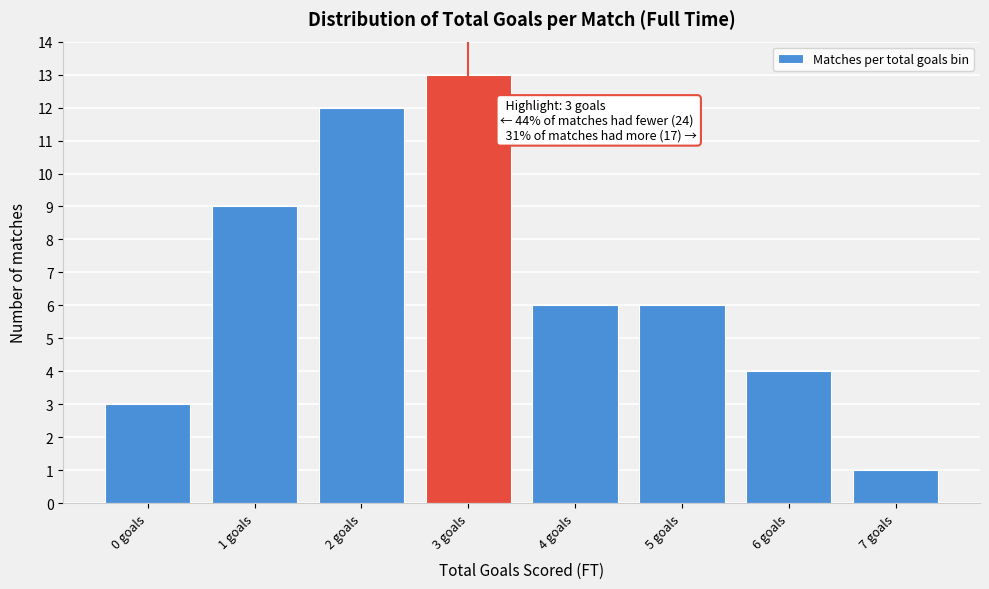

Which range on the x-axis has the tallest bar?

2.5 to 3.5